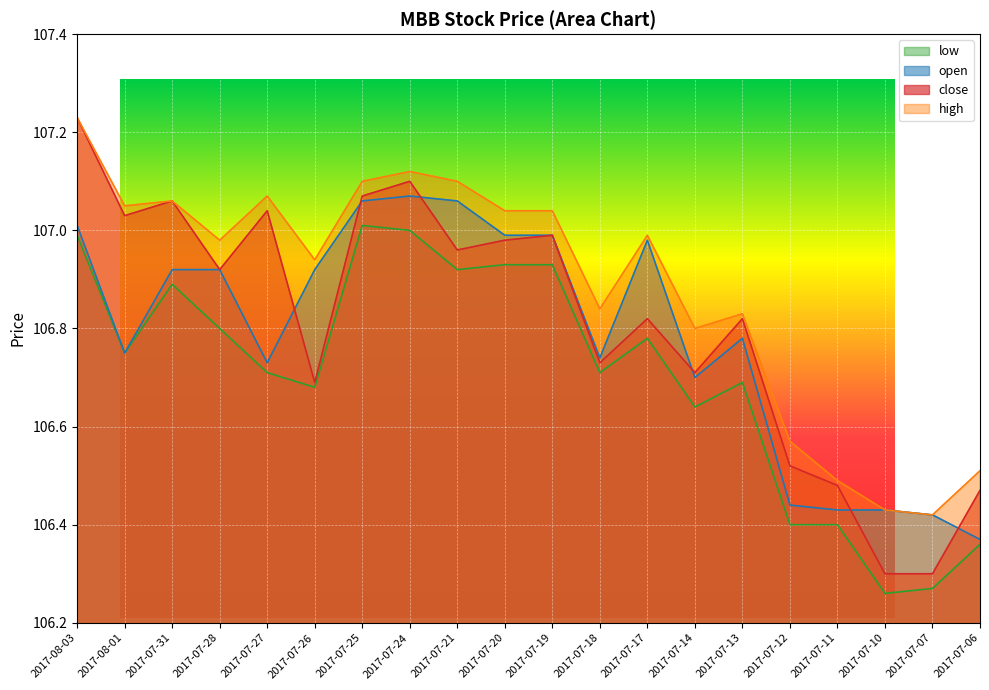

What is the maximum value for high?

107.2